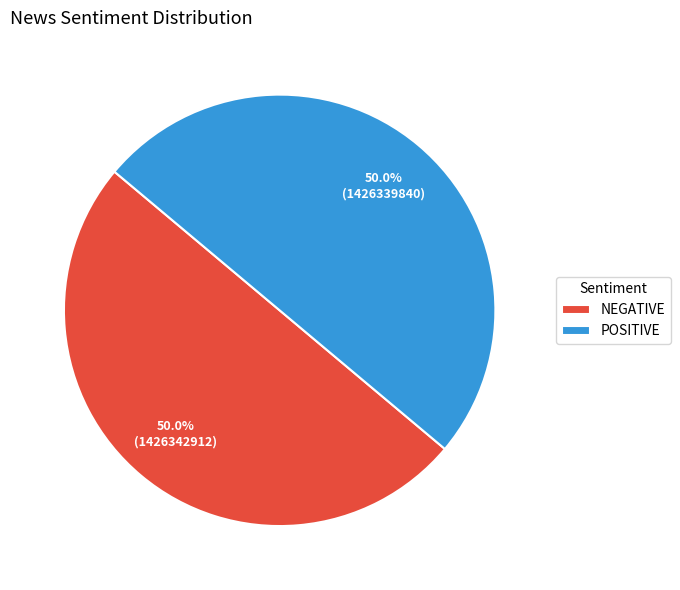

How much of the chart is everything except NEGATIVE?

50.0%